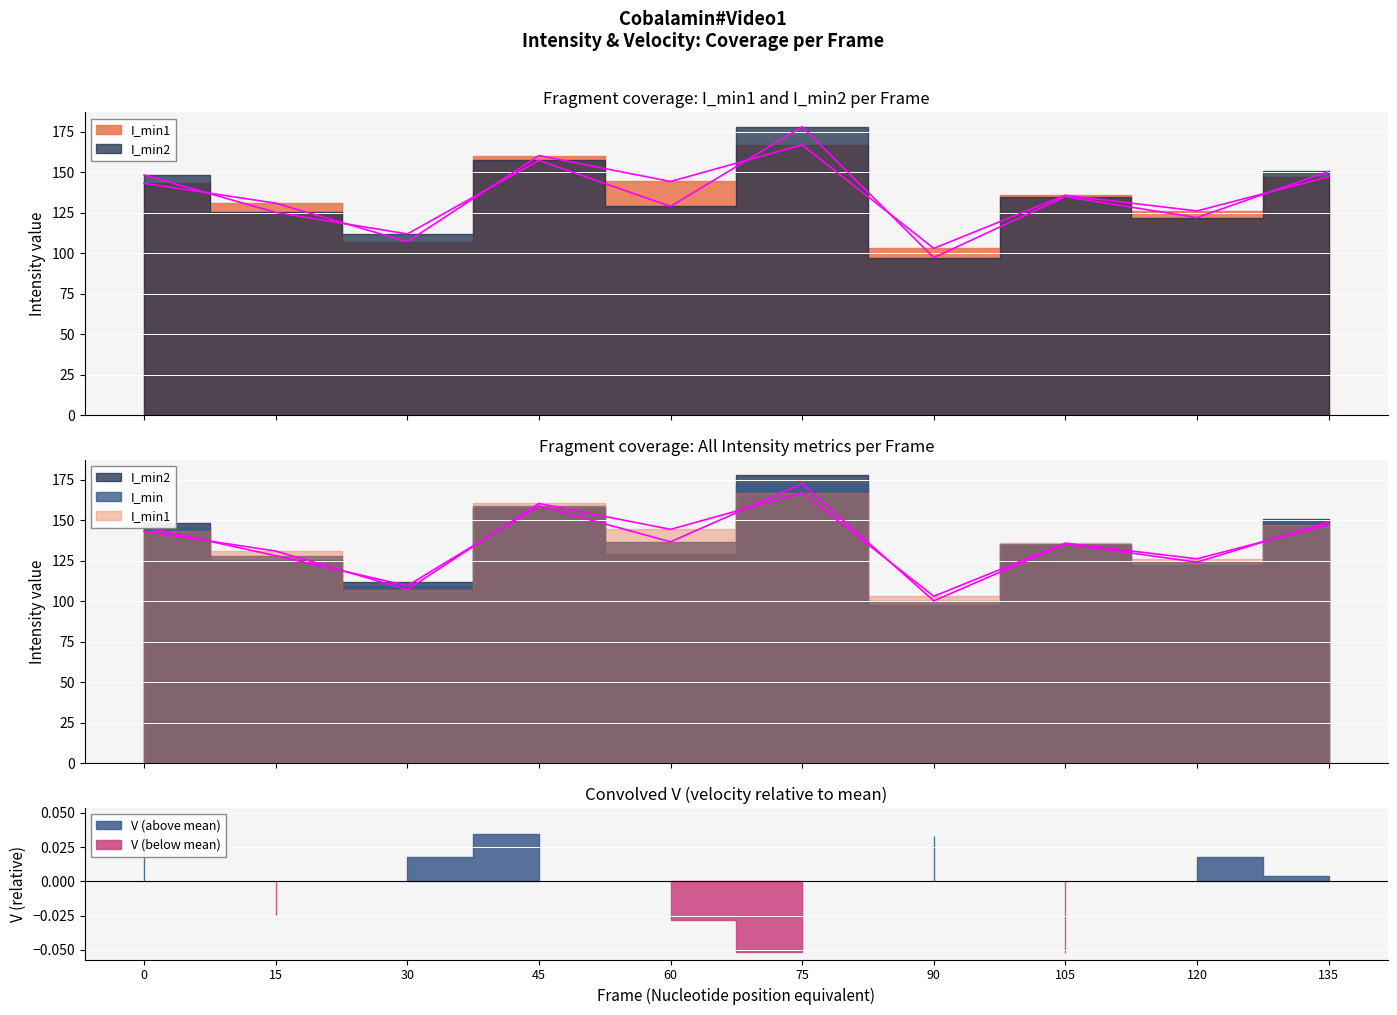

Is it true that I_min equals 148.8 at 135?

True